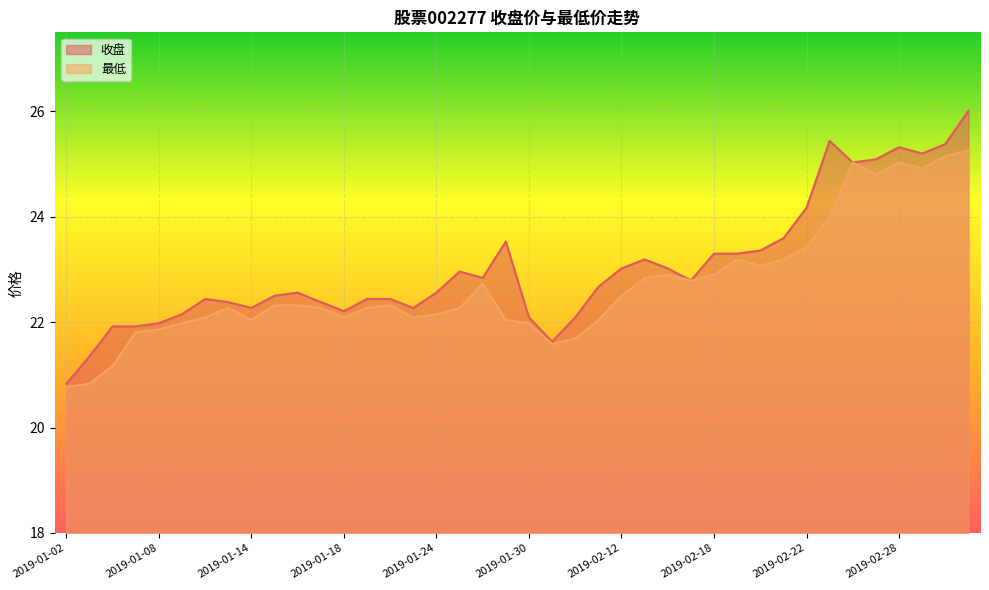

Where is 最低 nearest to the value 23?

2019-02-20